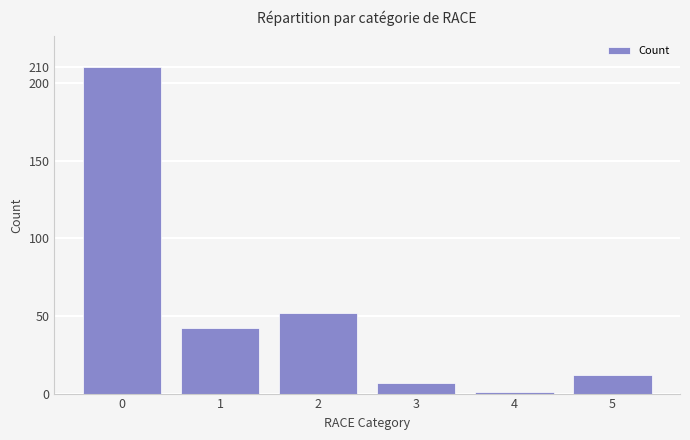

What is the difference between the maximum and minimum values?

209